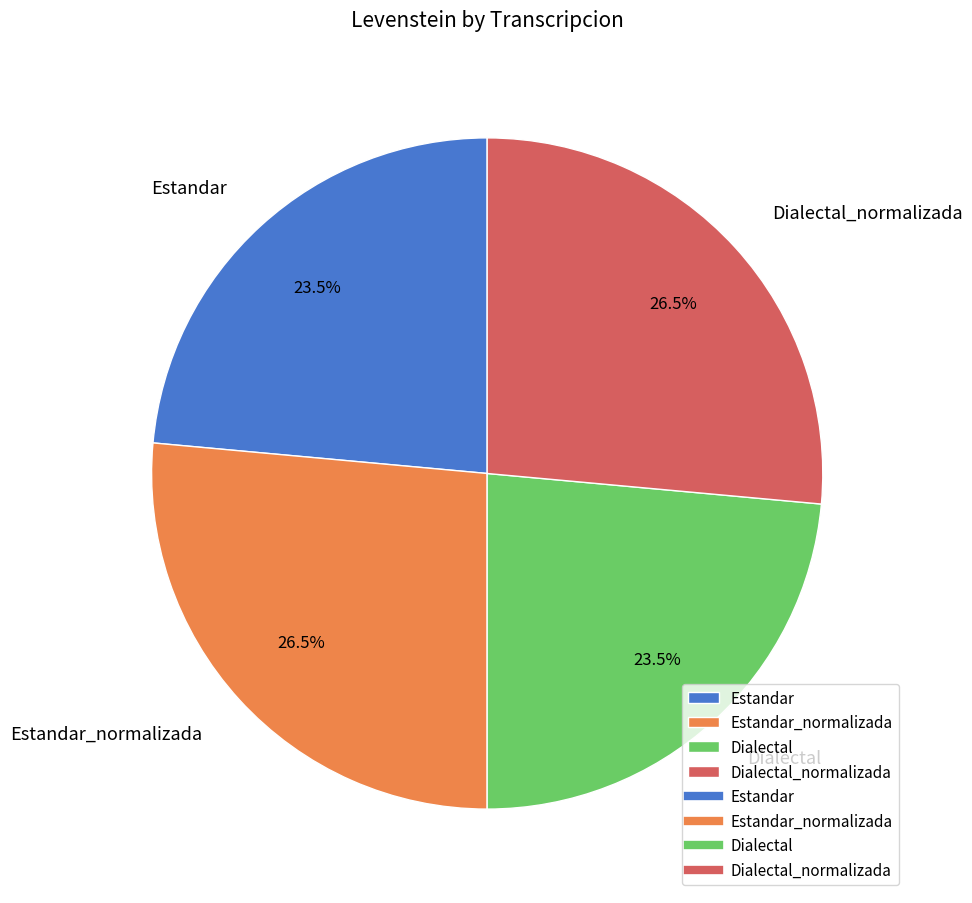

Is it true that Estandar is 9% of the pie?

False